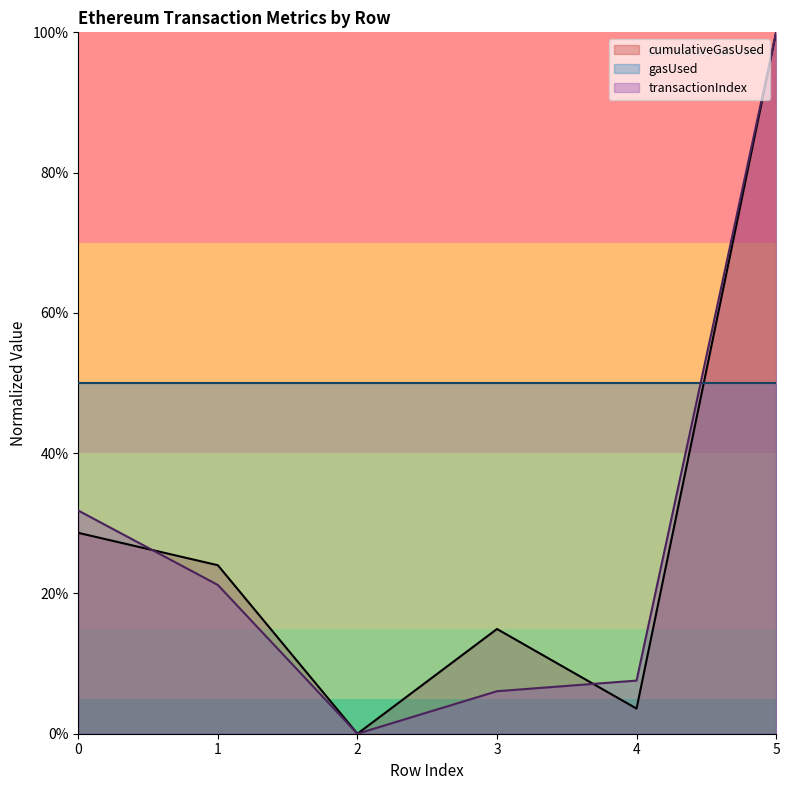

What value does the cumulativeGasUsed series have at 3?

14.9